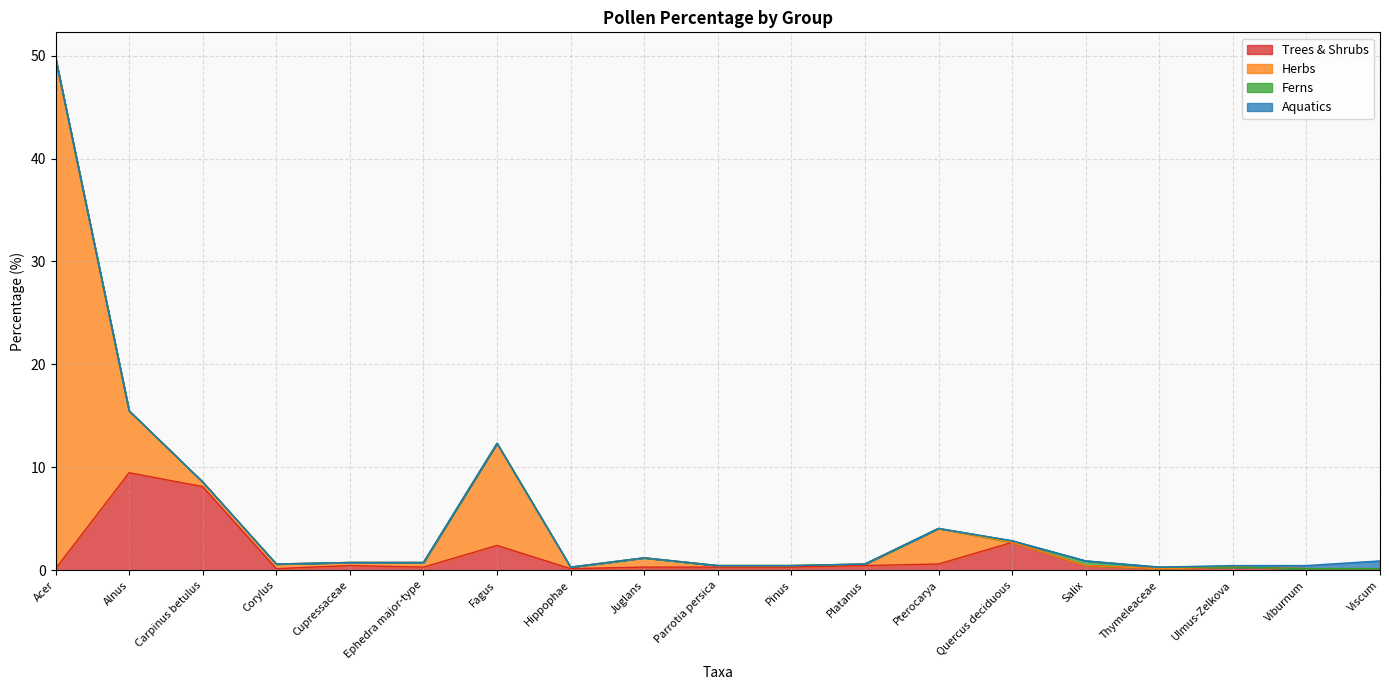

Reading left to right, transcribe all the data shown in this chart.

Trees & Shrubs: 0.2	9.5	8.1	0.2	0.5	0.3	2.4	0.2	0.3	0.3	0.3	0.5	0.6	2.7	0.5	0.2	0.3	0.2	0.2
Herbs: 49.6	6.0	0.5	0.5	0.3	0.5	9.9	0.2	0.9	0.2	0.2	0.2	3.5	0.0	0.0	0.0	0.0	0.0	0.0
Ferns: 0.0	0.0	0.0	0.0	0.0	0.0	0.0	0.0	0.0	0.0	0.0	0.0	0.0	0.2	0.5	0.2	0.0	0.0	0.0
Aquatics: 0.0	0.0	0.0	0.0	0.0	0.0	0.0	0.0	0.0	0.0	0.0	0.0	0.0	0.0	0.0	0.0	0.2	0.3	0.8